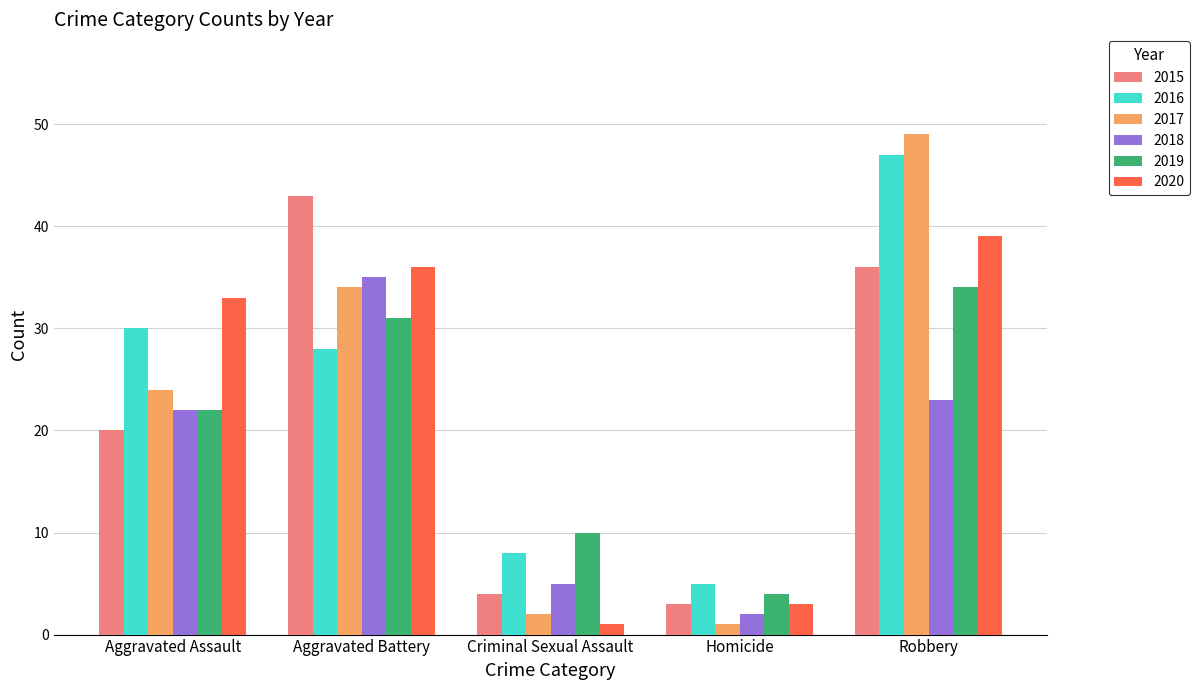

What are all the series names shown in the legend?

2015, 2016, 2017, 2018, 2019, 2020